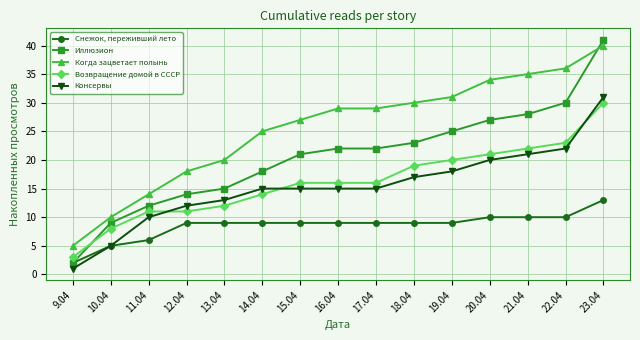

The value of Возвращение домой в СССР at 17.04 is 26. True or false?

False